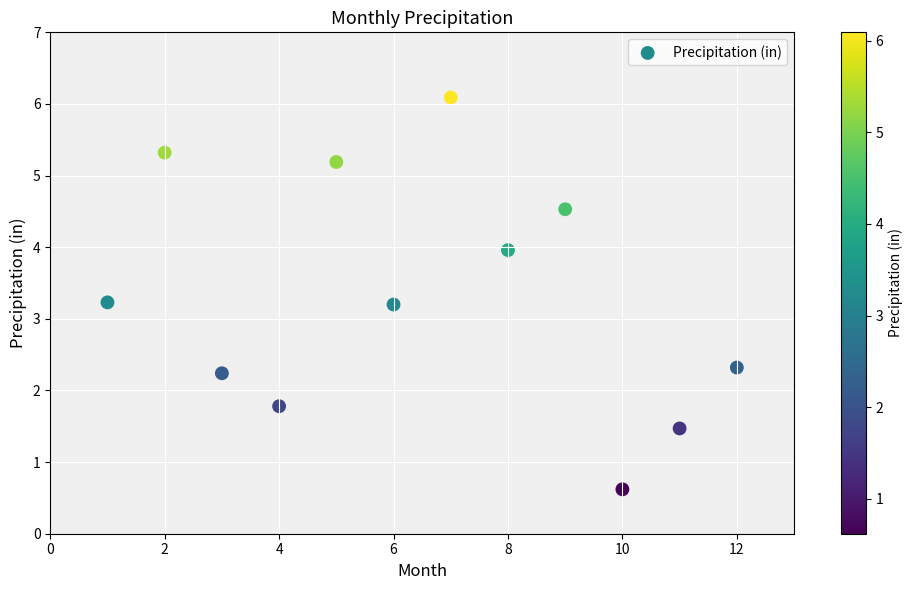

What is the range of X values (max minus min)?

11.0